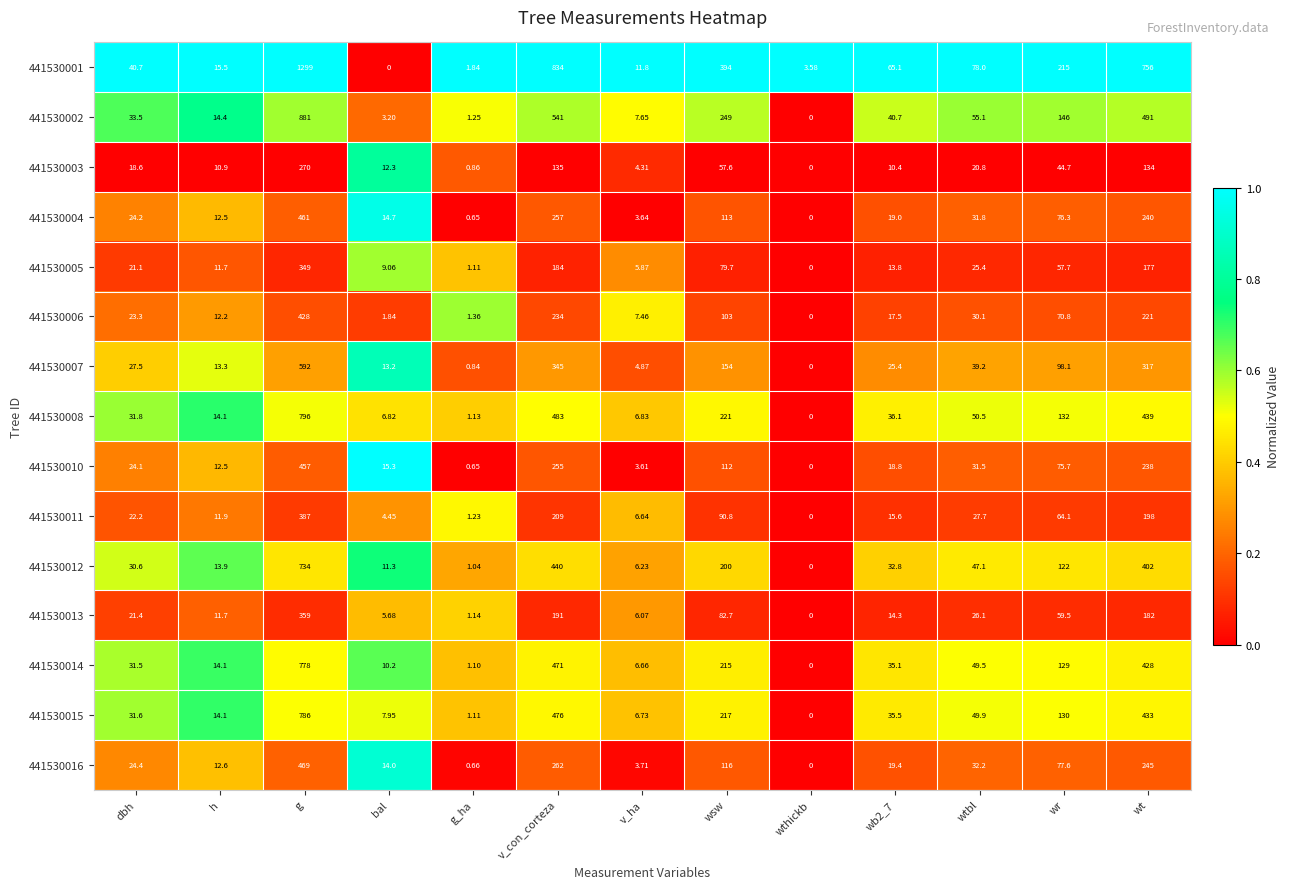

At which label is 441530008 closest to 398?

wt